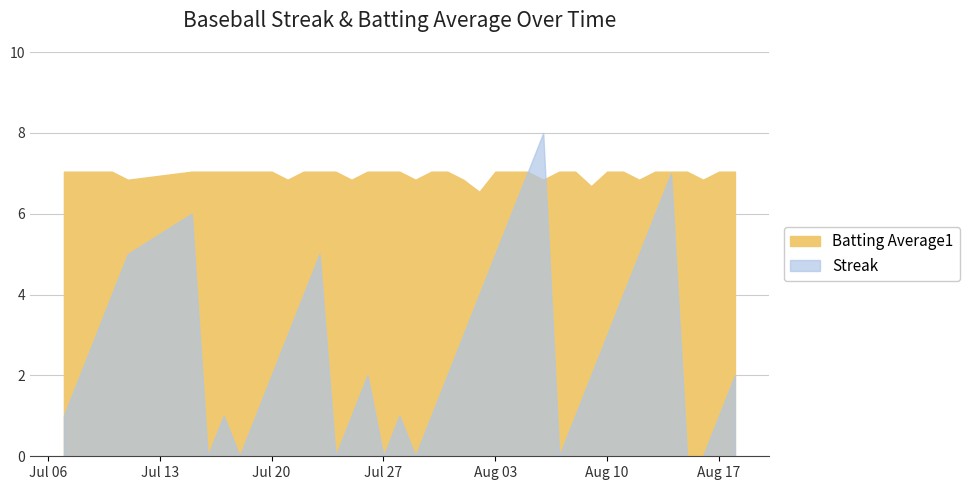

Reading left to right, extract all data points from this chart.

Streak: 1.0	2.0	3.0	4.0	5.0	6.0	0.0	1.0	0.0	1.0	2.0	3.0	4.0	5.0	0.0	1.0	2.0	0.0	1.0	0.0	1.0	2.0	3.0	4.0	5.0	6.0	7.0	8.0	0.0	1.0	2.0	3.0	4.0	5.0	6.0	7.0	0.0	0.0	1.0	2.0
Batting Average1: 7.0	7.0	7.0	7.0	6.8	7.0	7.0	7.0	7.0	7.0	7.0	6.8	7.0	7.0	7.0	6.8	7.0	7.0	7.0	6.8	7.0	7.0	6.8	6.5	7.0	7.0	7.0	6.8	7.0	7.0	6.7	7.0	7.0	6.8	7.0	7.0	7.0	6.8	7.0	7.0